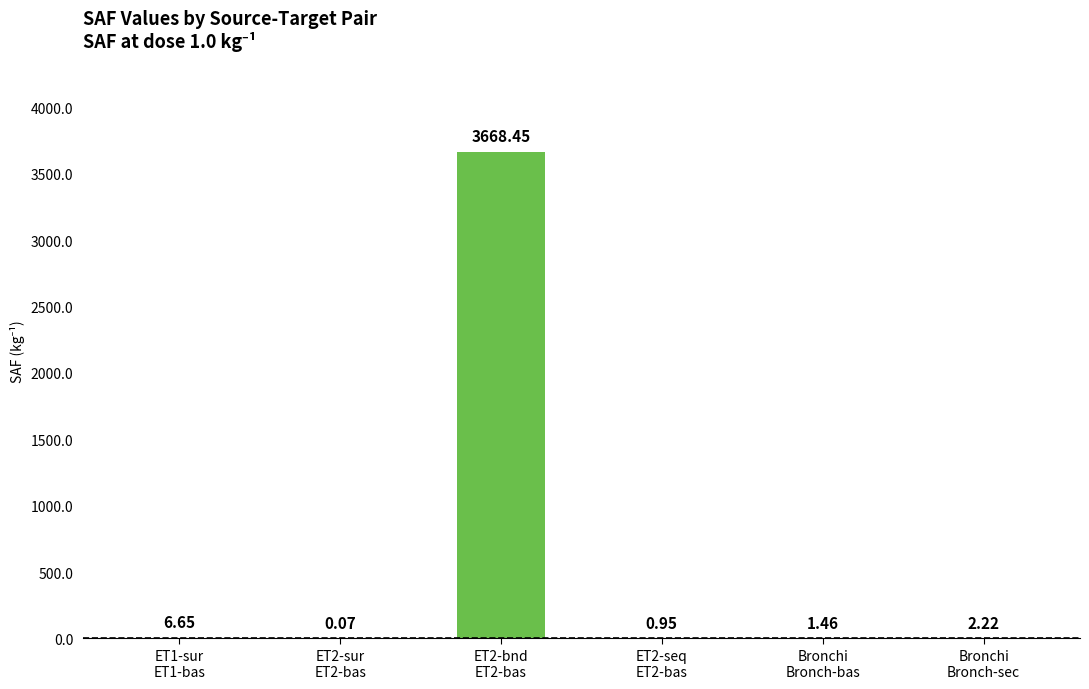

How many series are shown in this chart?

1